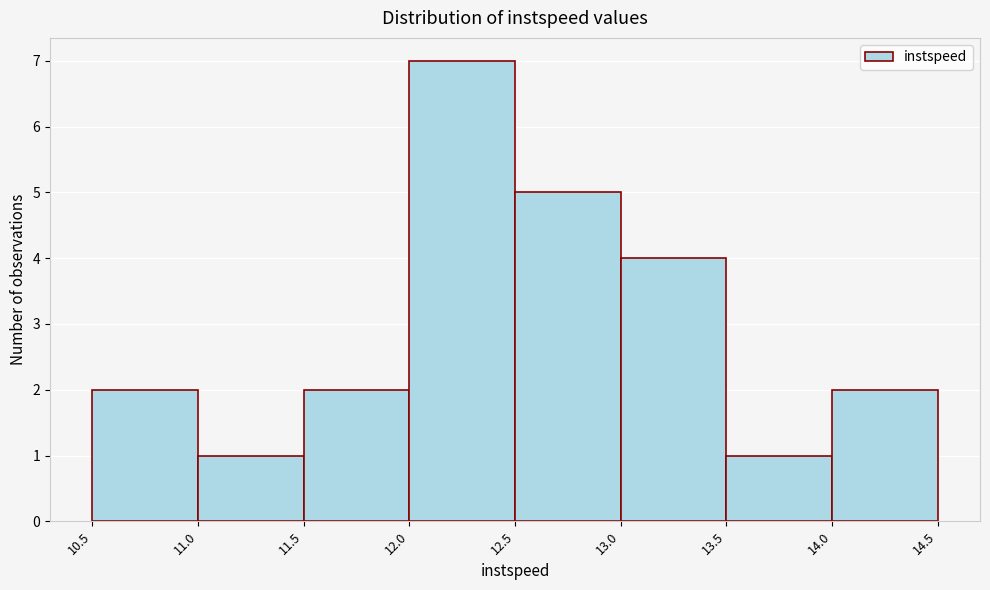

How tall is the bar that spans 11.0 to 11.5 on the x-axis? The values are not printed on the chart, so give them approximately, as read against the axis.

1